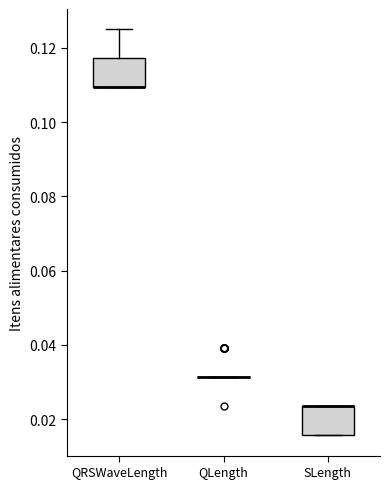

Where is the lower edge of the box for QRSWaveLength on the y-axis? The values are not printed on the chart, so give them approximately, as read against the axis.

0.110